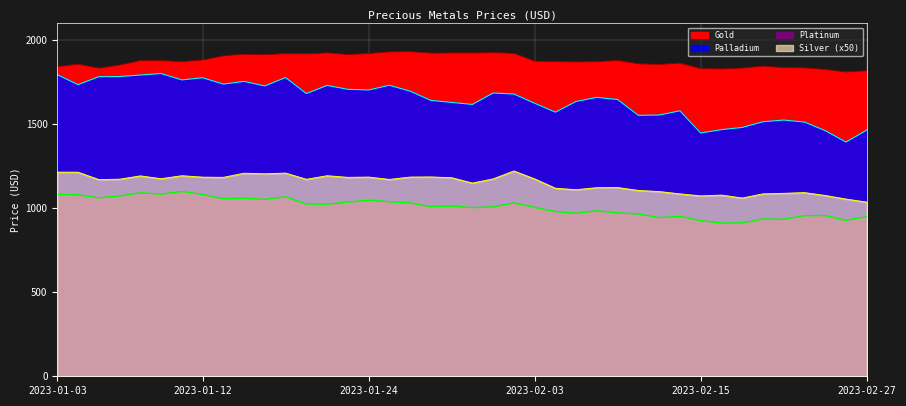

Rank the categories by Silver value from lowest to highest.

2023-02-27, 2023-02-24, 2023-02-17, 2023-02-15, 2023-02-23, 2023-02-16, 2023-02-14, 2023-02-20, 2023-02-21, 2023-02-22, 2023-02-13, 2023-02-10, 2023-02-07, 2023-02-06, 2023-02-08, 2023-02-09, 2023-01-31, 2023-01-05, 2023-01-25, 2023-01-19, 2023-01-06, 2023-02-03, 2023-02-01, 2023-01-10, 2023-01-30, 2023-01-13, 2023-01-23, 2023-01-12, 2023-01-24, 2023-01-26, 2023-01-27, 2023-01-09, 2023-01-11, 2023-01-20, 2023-01-17, 2023-01-16, 2023-01-18, 2023-01-04, 2023-01-03, 2023-02-02